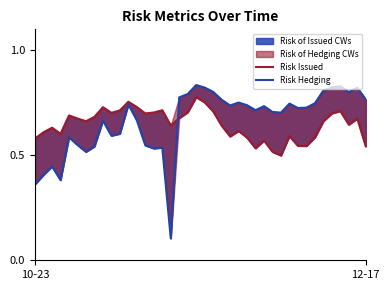

Where do Risk Issued and Risk Hedging first cross each other?

16 and 17